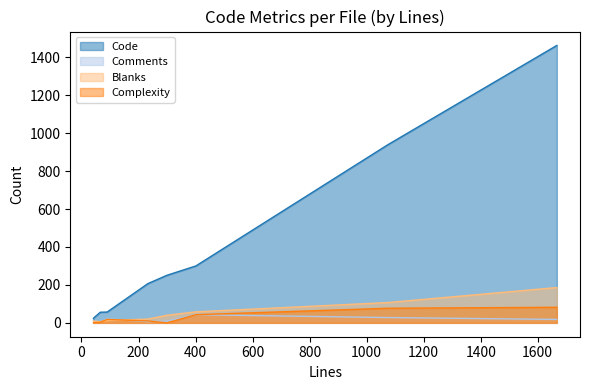

True or false: Code and Complexity cross at least once.

False